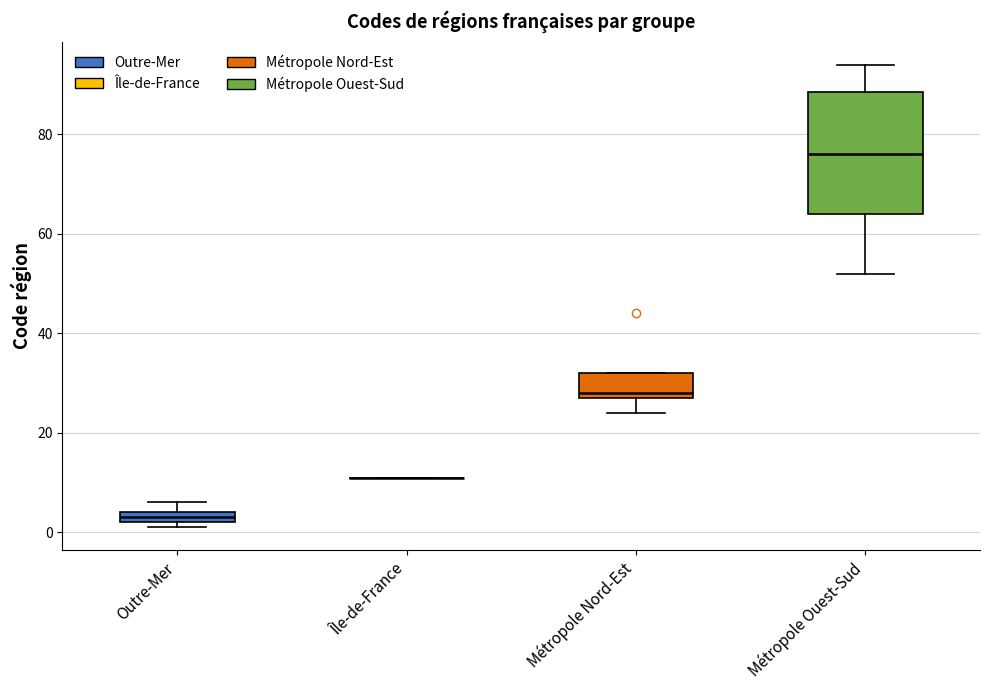

Comparing the boxes themselves (not the whiskers), which one is the tallest?

Métropole Ouest-Sud